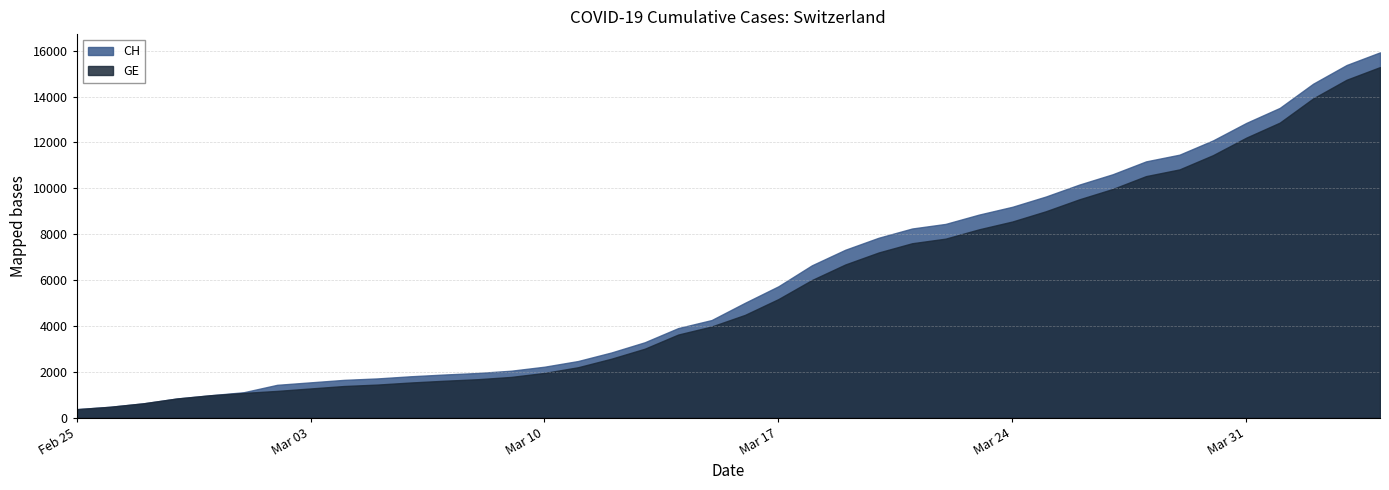

True or false: GE has a value of 2201 at 2020-03-11.

True